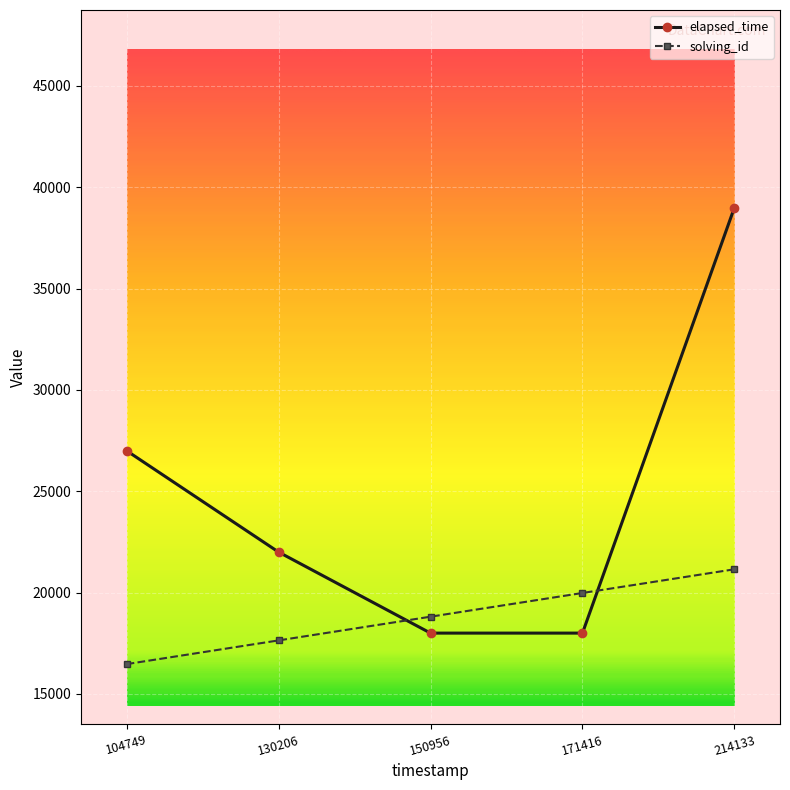

What is the difference between the second highest and second lowest values in the solving_id series?

2340